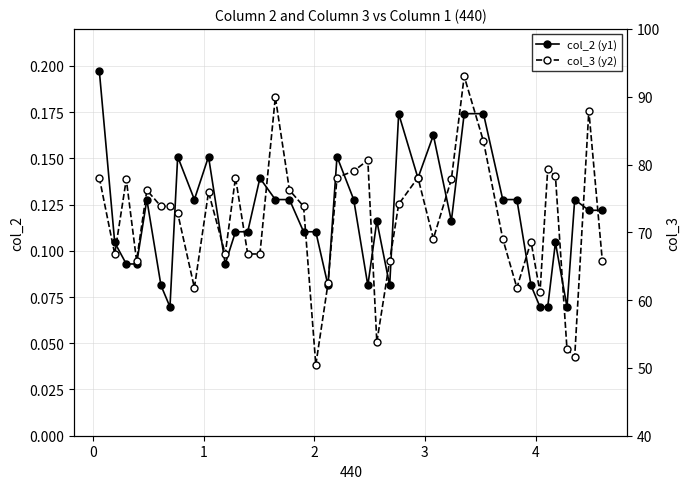

Is this an area chart (filled region under the line)?

No